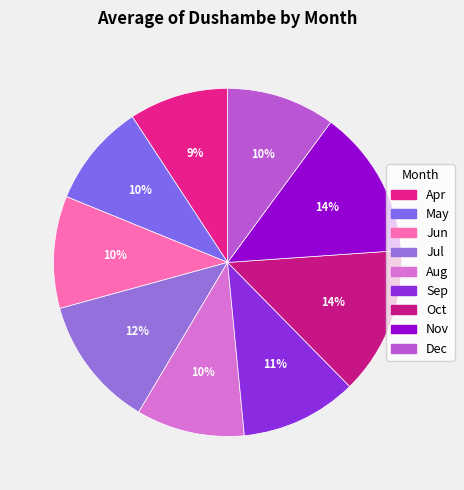

Which slice is the largest?

Nov